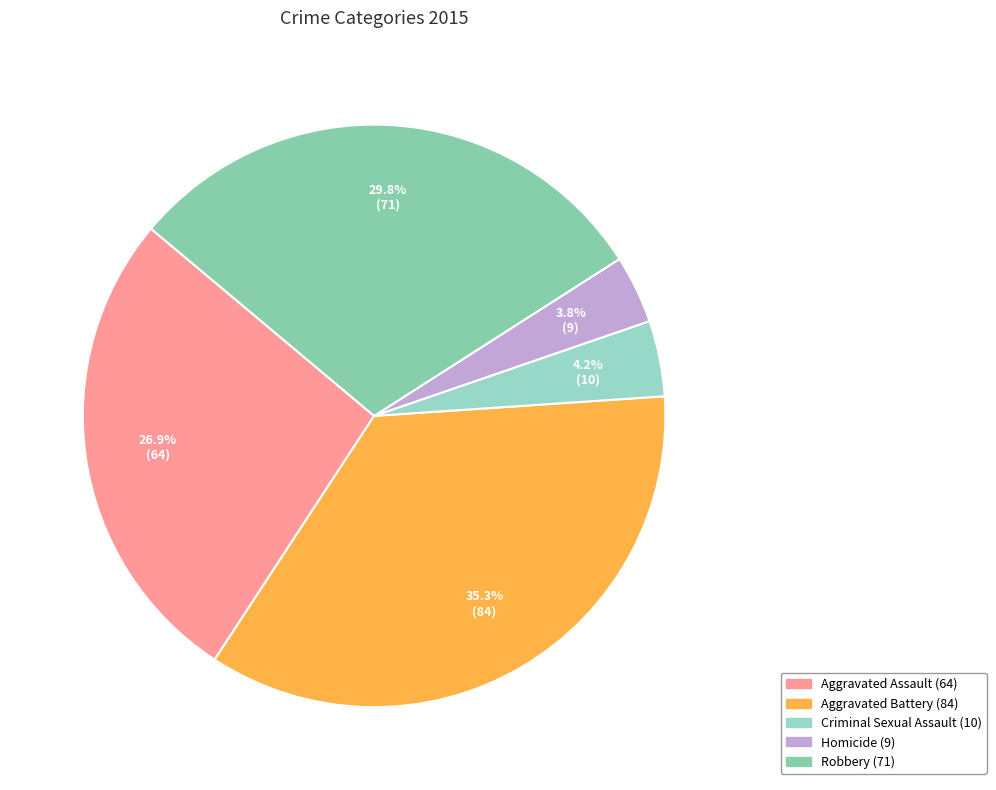

Count the number of slices in the pie.

5